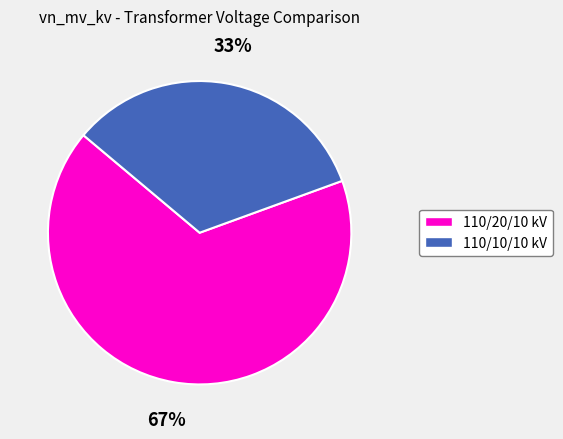

To the nearest percent, what percentage of the pie is 110/20/10 kV?

67%